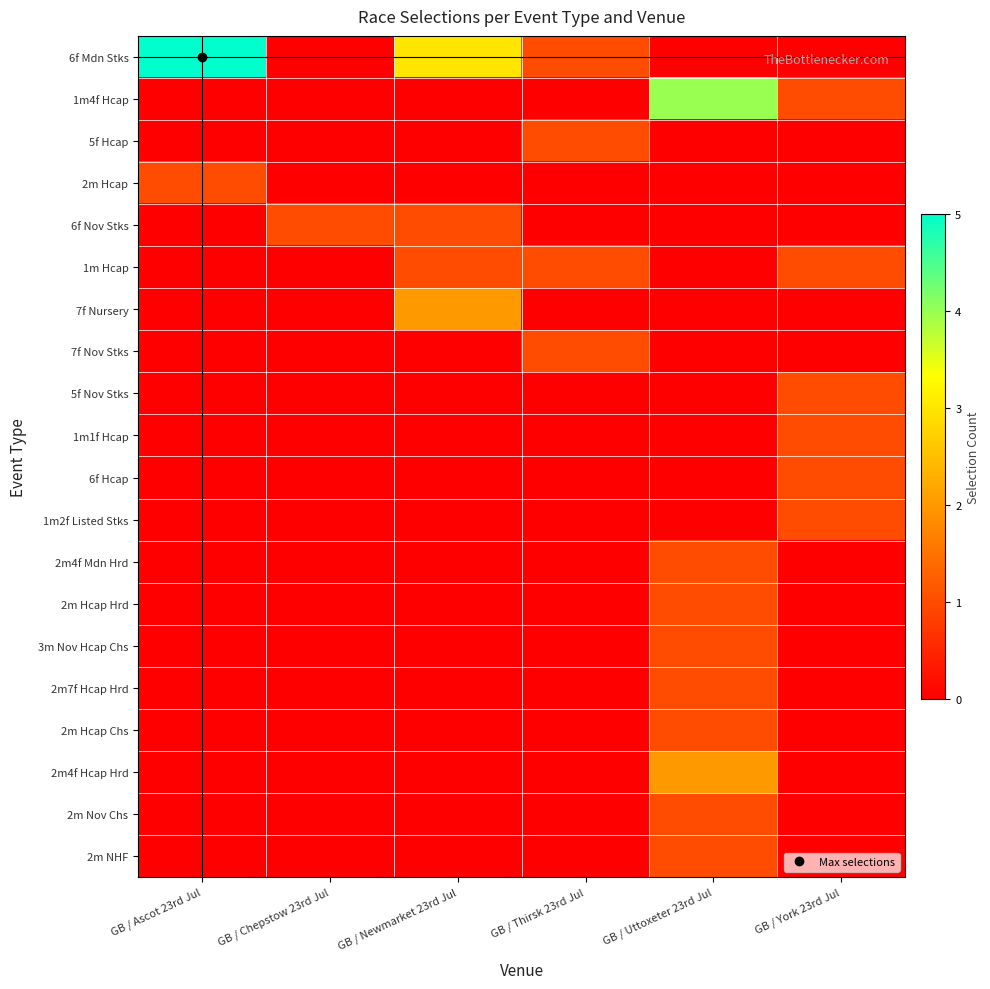

Which label corresponds to the smallest value in the chart?

GB / Chepstow 23rd Jul